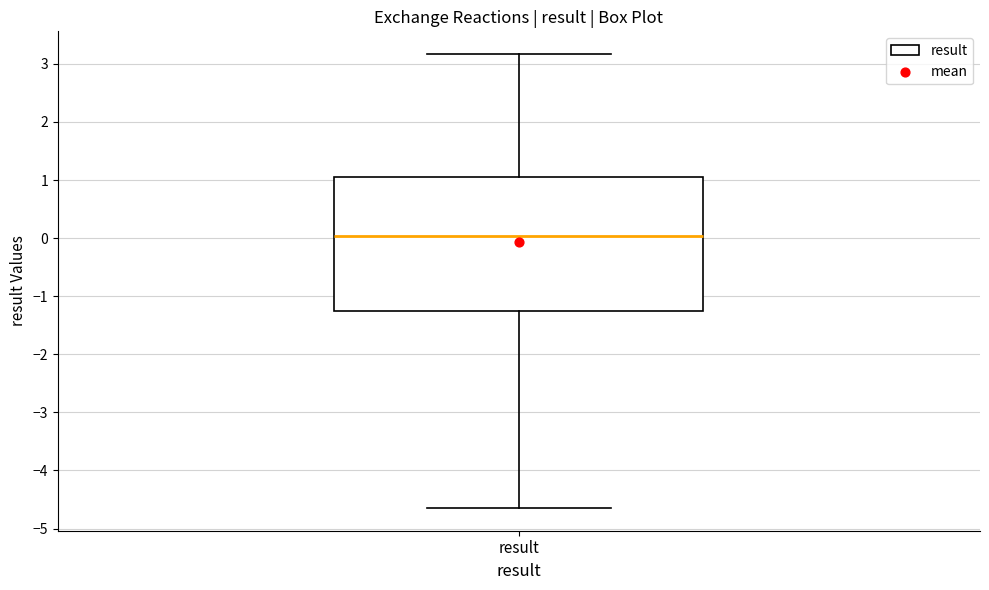

Where is the lower edge of the box for result on the y-axis? The values are not printed on the chart, so give them approximately, as read against the axis.

-1.3